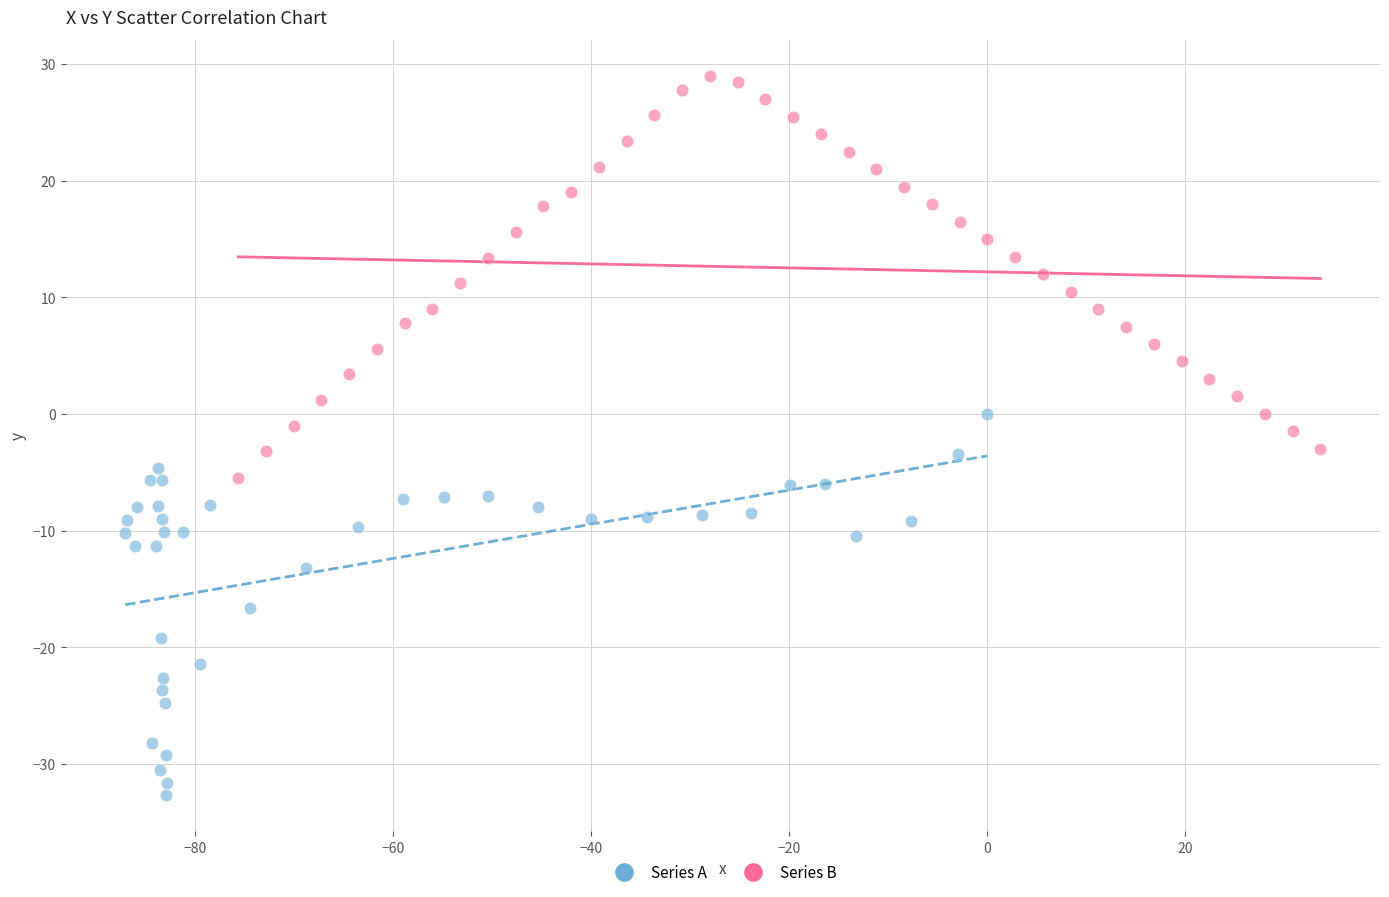

Which series reaches the maximum Y coordinate?

Series B